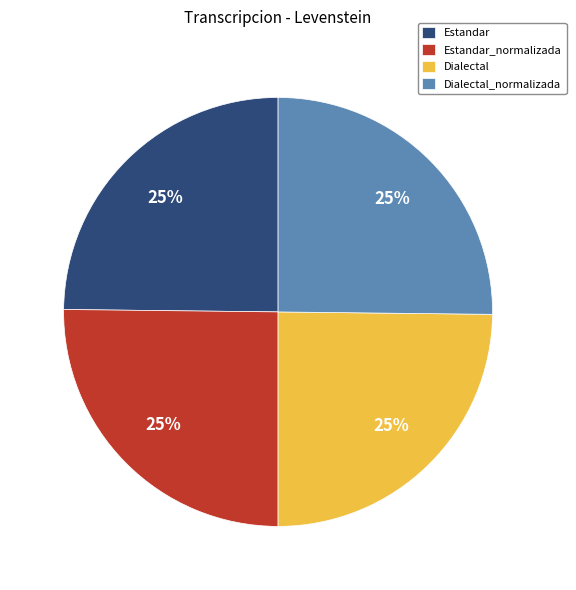

Does any single category account for the majority?

No